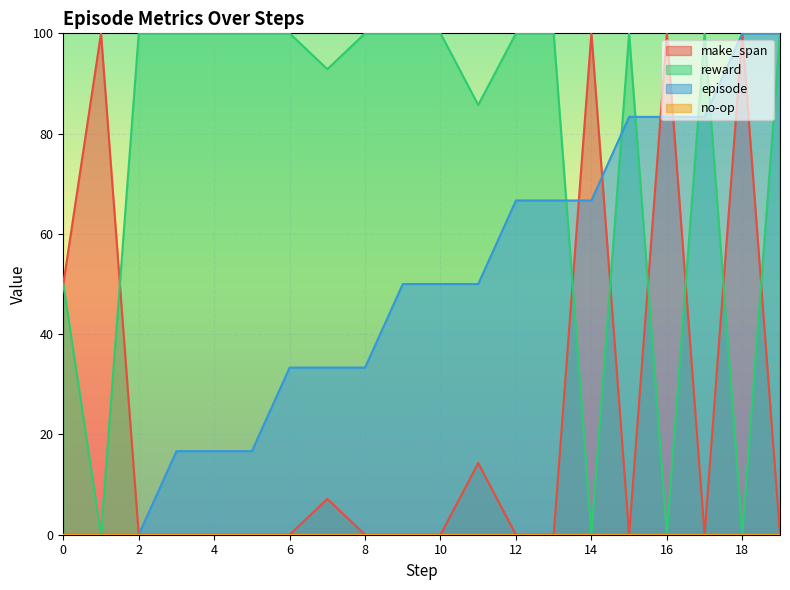

The make_span series shows 50.0 at 0. True or false?

True